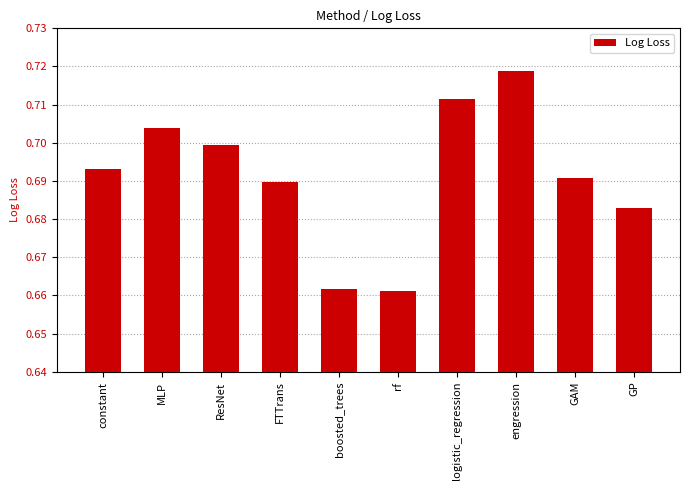

Which category has the highest value across all series?

engression